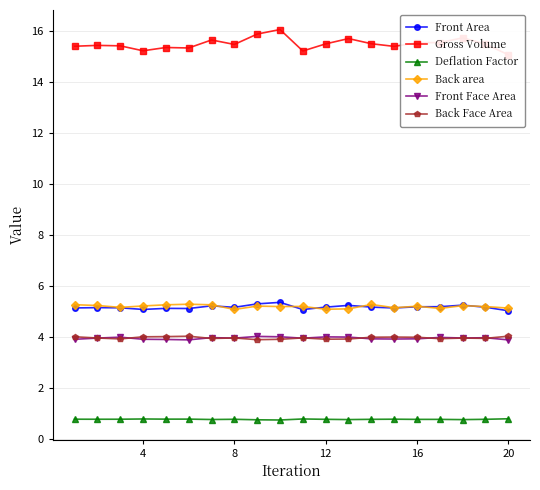

True or false: Front Face Area has more than 1 interior local peaks.

True